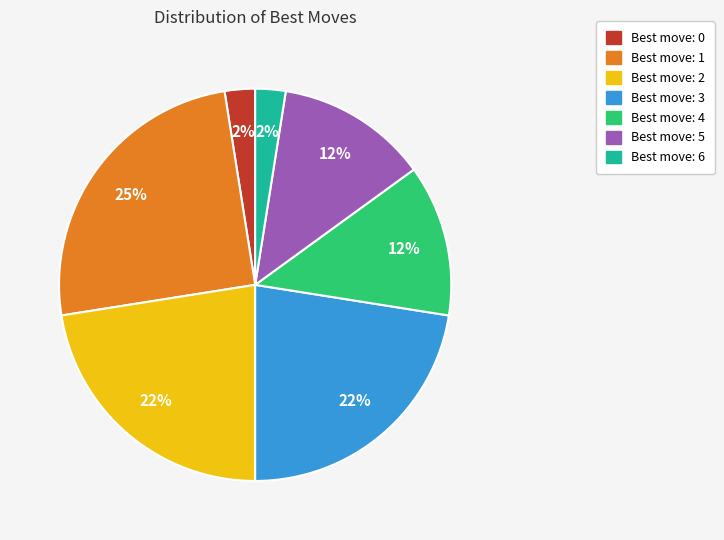

To the nearest percent, what is the average slice percentage?

14%